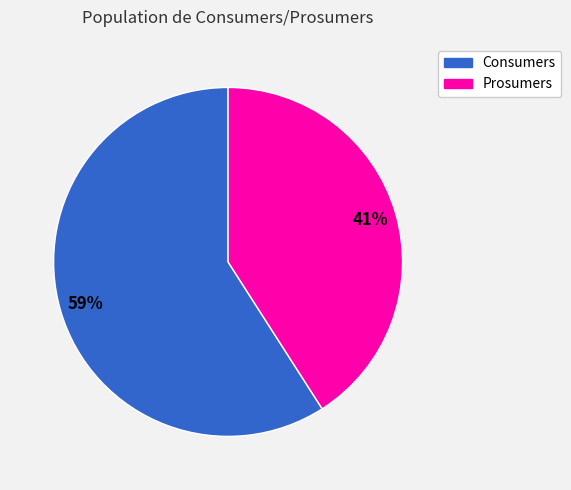

Count the number of slices in the pie.

2